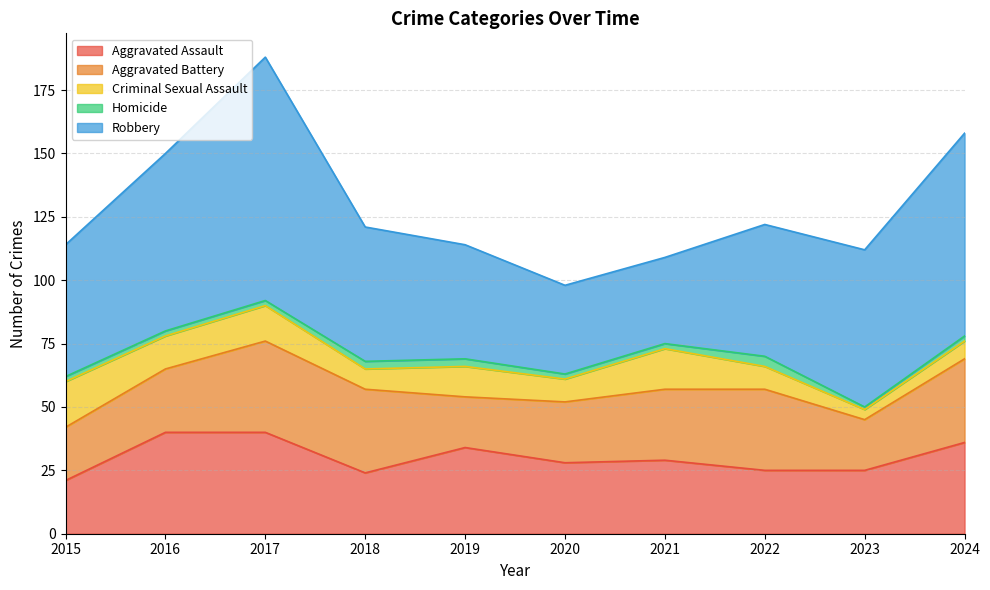

At which category is the sum across all series the highest?

2017